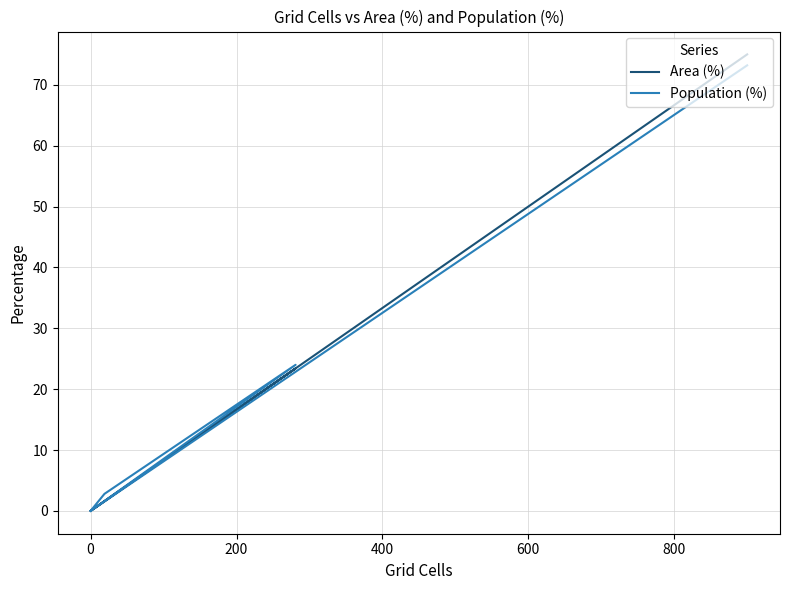

How many data points in Area (%) are above 1?

3